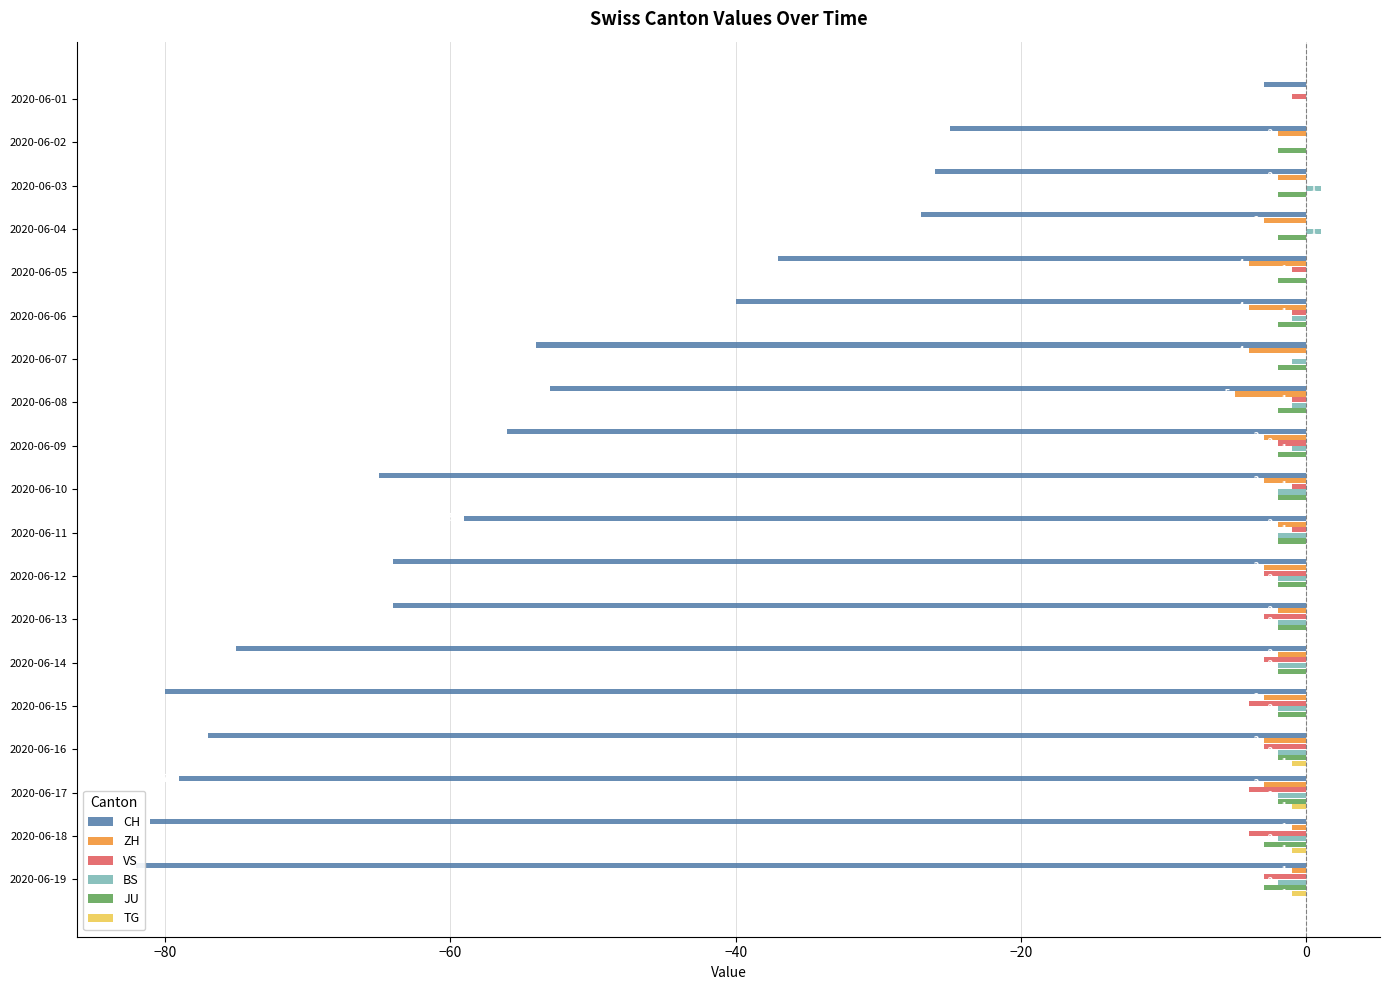

How many values in the CH series are below -59?

9